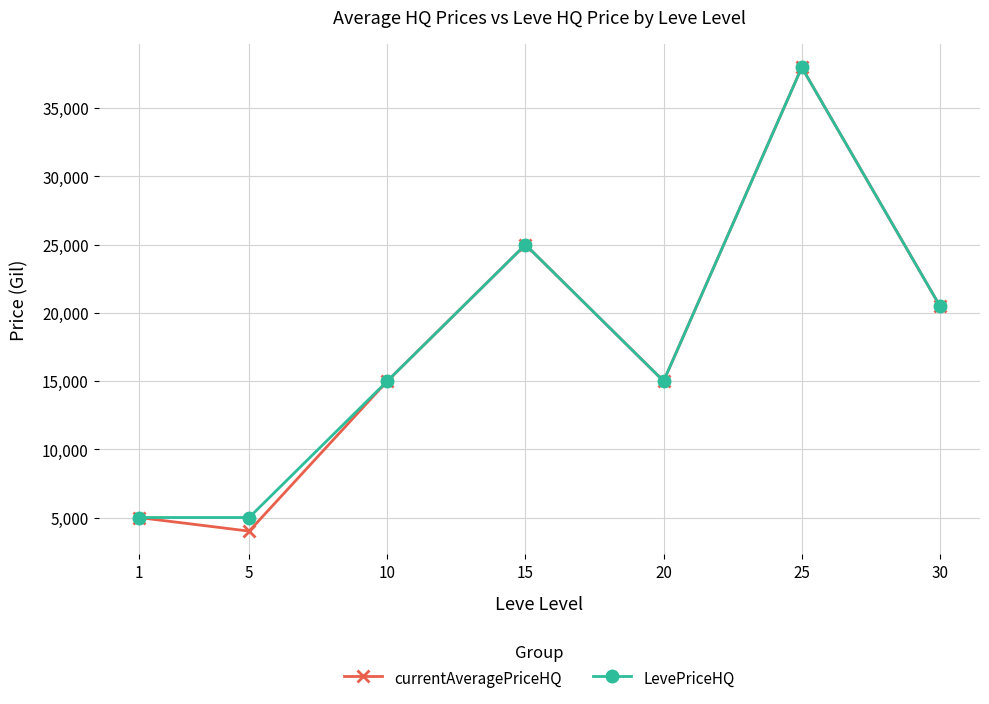

What value does the LevePriceHQ series have at 1?

5000.0